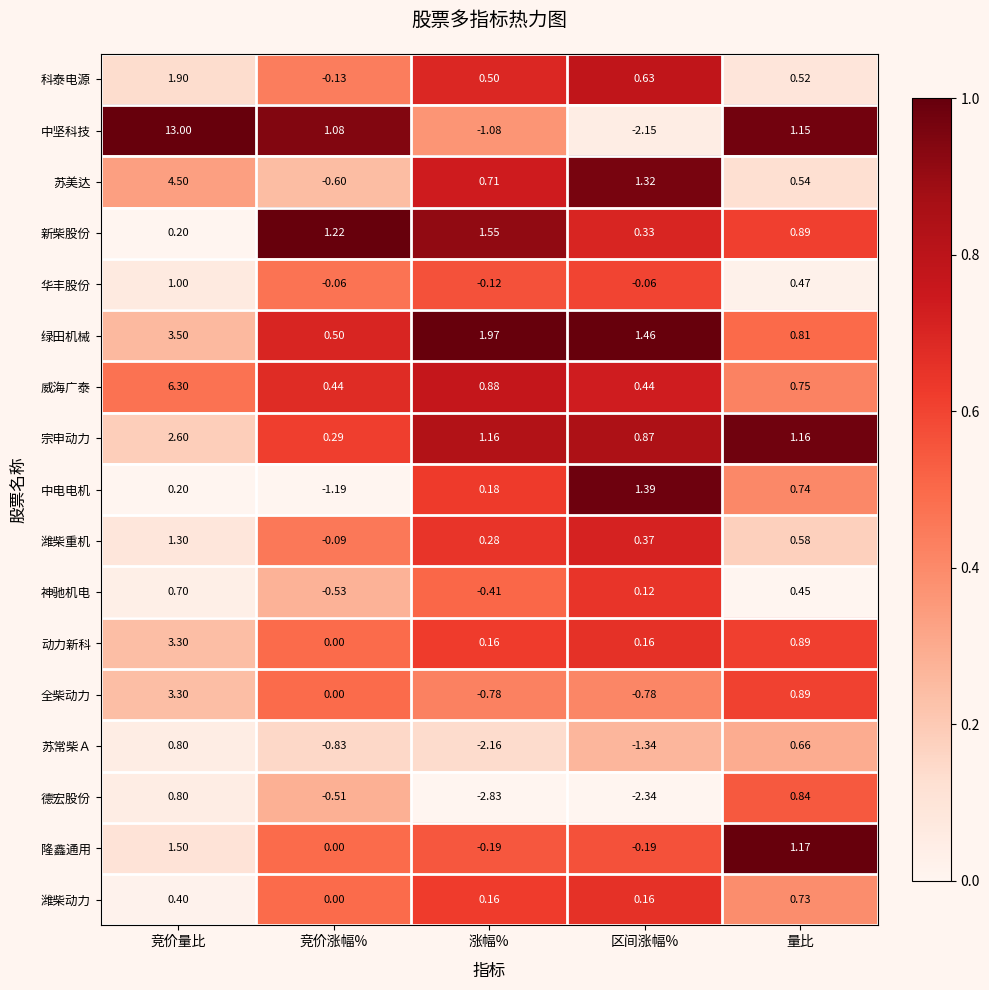

Where is 苏常柴Ａ nearest to the value 0?

量比